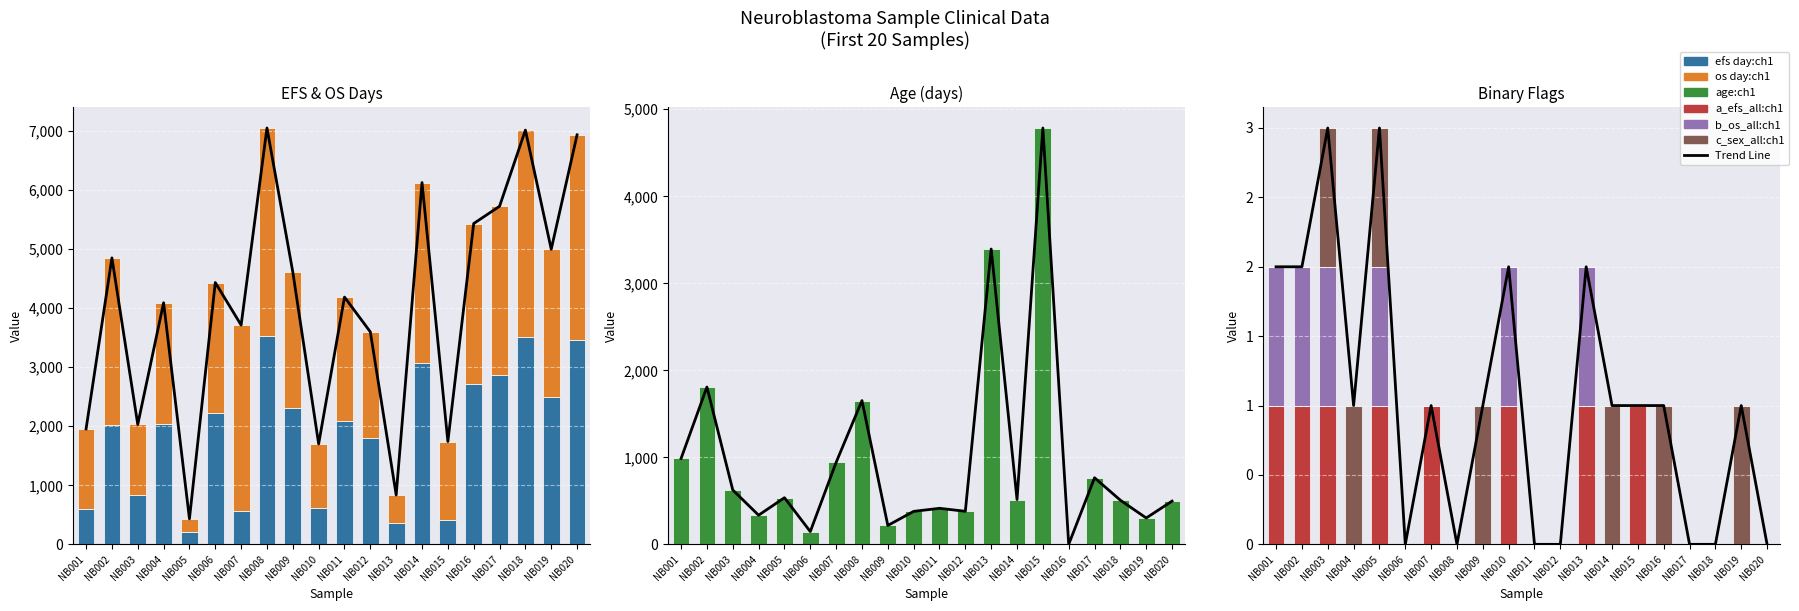

Count the number of data series in this chart.

6